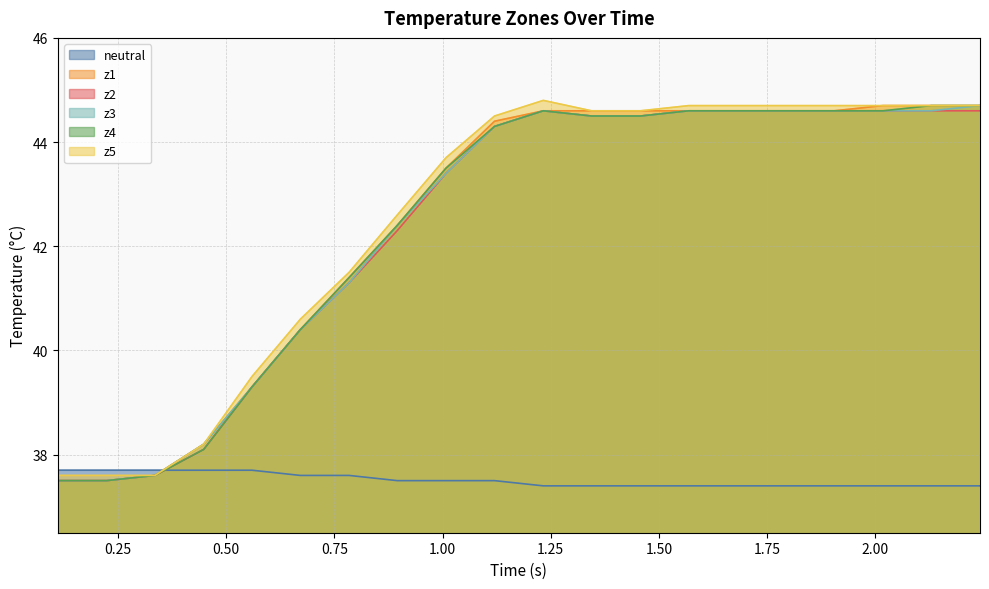

Reading left to right, list all the values displayed in this chart.

neutral: 37.7	37.7	37.7	37.7	37.7	37.6	37.6	37.5	37.5	37.5	37.4	37.4	37.4	37.4	37.4	37.4	37.4	37.4	37.4	37.4
z1: 37.5	37.5	37.6	38.2	39.3	40.4	41.4	42.4	43.5	44.4	44.6	44.6	44.6	44.6	44.6	44.6	44.6	44.7	44.7	44.7
z2: 37.5	37.5	37.6	38.1	39.3	40.4	41.3	42.3	43.4	44.3	44.6	44.5	44.5	44.6	44.6	44.6	44.6	44.6	44.6	44.6
z3: 37.5	37.5	37.6	38.2	39.3	40.4	41.3	42.4	43.4	44.3	44.6	44.5	44.5	44.6	44.6	44.6	44.6	44.6	44.6	44.7
z4: 37.5	37.5	37.6	38.1	39.3	40.4	41.4	42.4	43.5	44.3	44.6	44.5	44.5	44.6	44.6	44.6	44.6	44.6	44.7	44.7
z5: 37.6	37.6	37.6	38.2	39.5	40.6	41.5	42.6	43.7	44.5	44.8	44.6	44.6	44.7	44.7	44.7	44.7	44.7	44.7	44.7